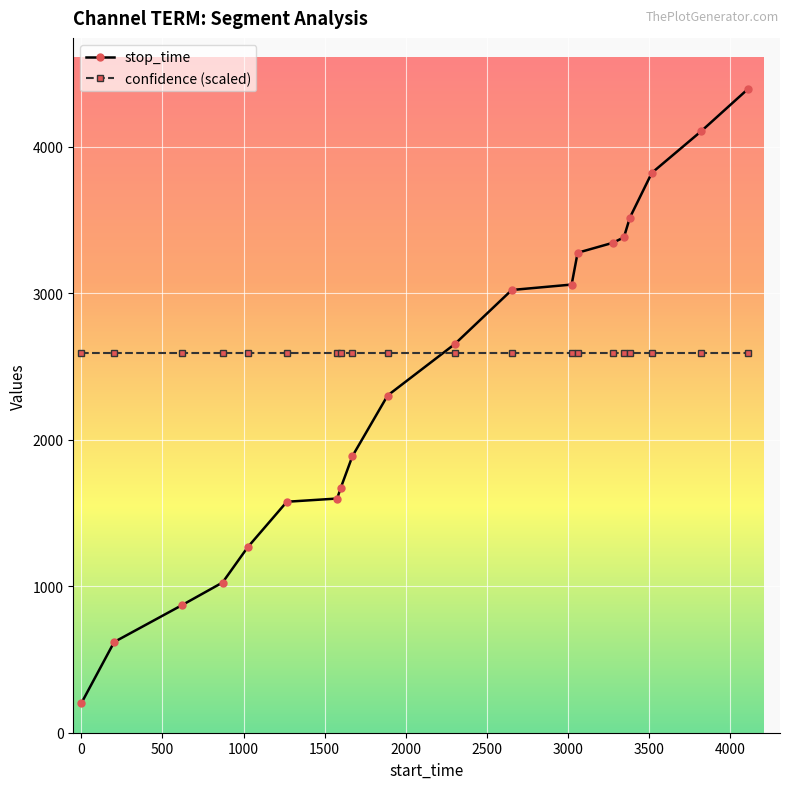

Rank the series by their average value, from lowest to highest.

stop_time, confidence (scaled)